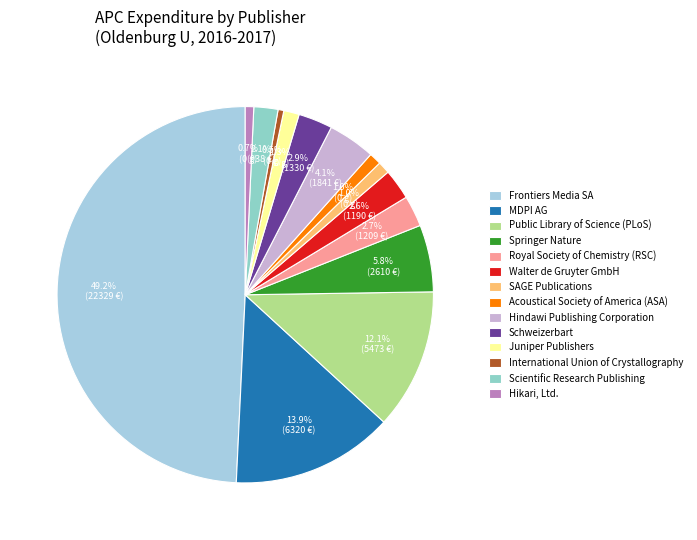

Count the number of slices in the pie.

14